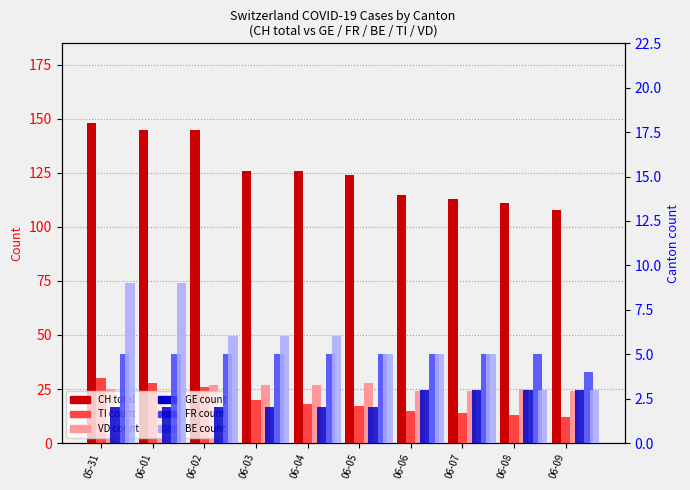

List the series in order of their peak value, lowest first.

GE count, FR count, BE count, VD count, TI count, CH (total)